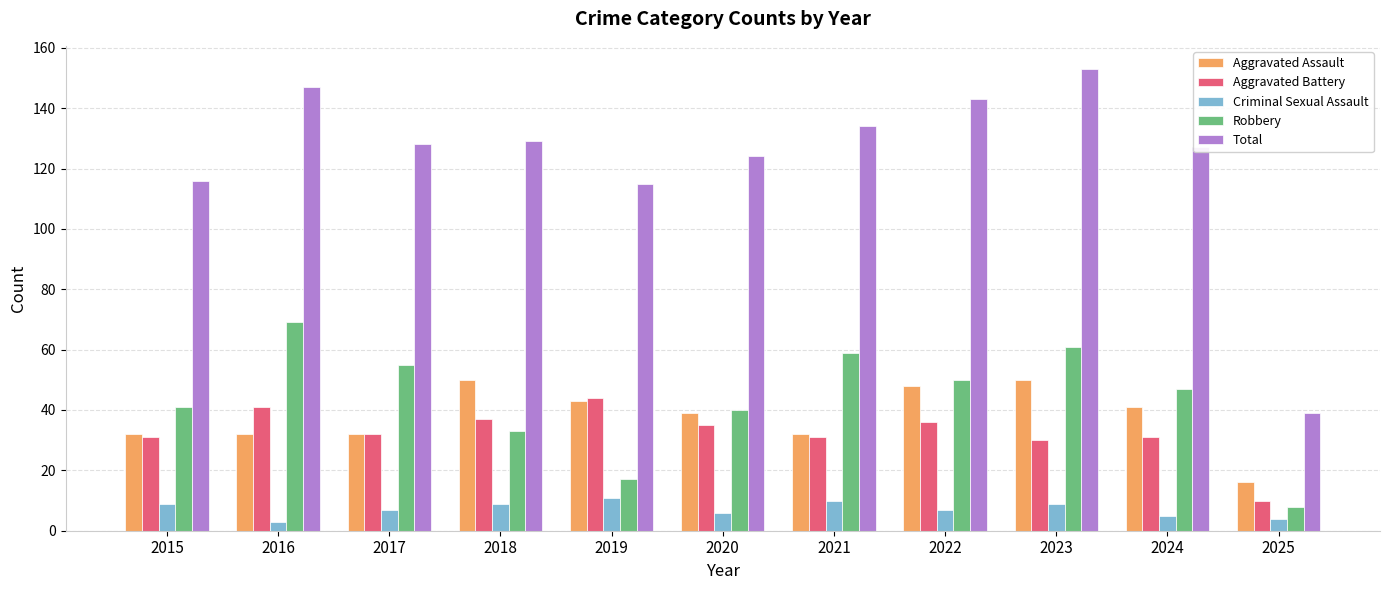

Which category has the highest value across all series?

2023